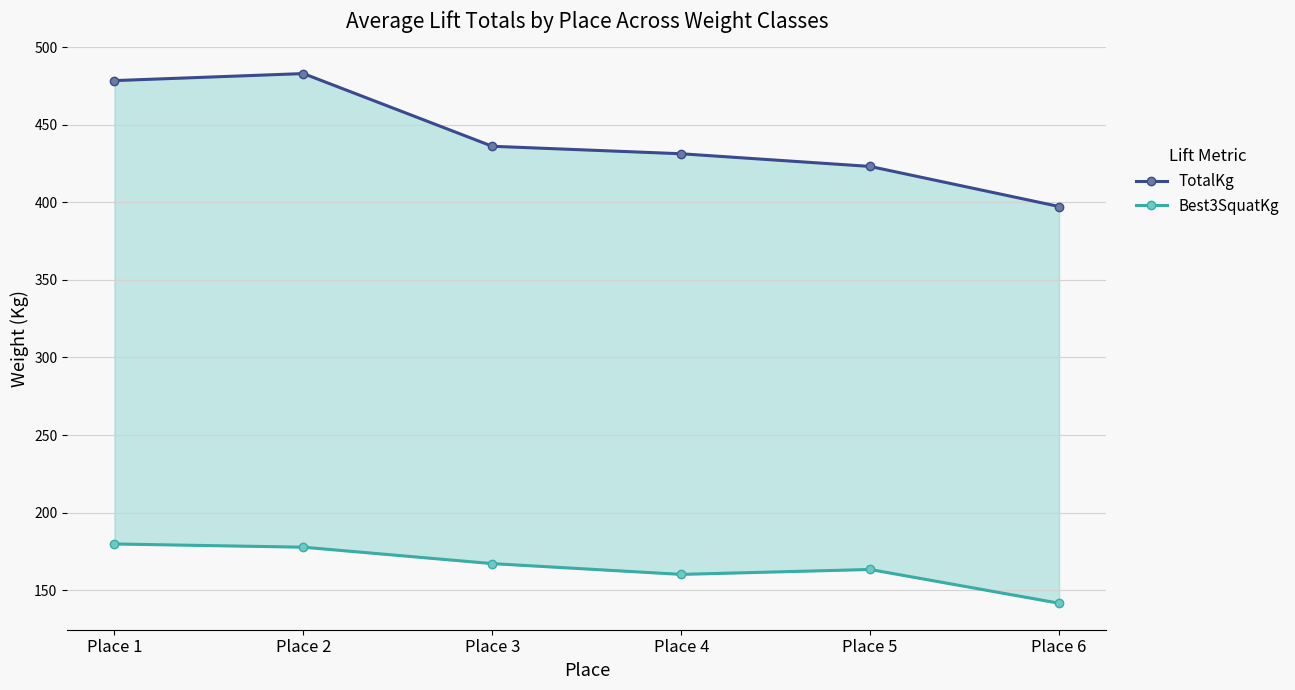

What is the difference between the maximum and second lowest values in the TotalKg series?

59.9